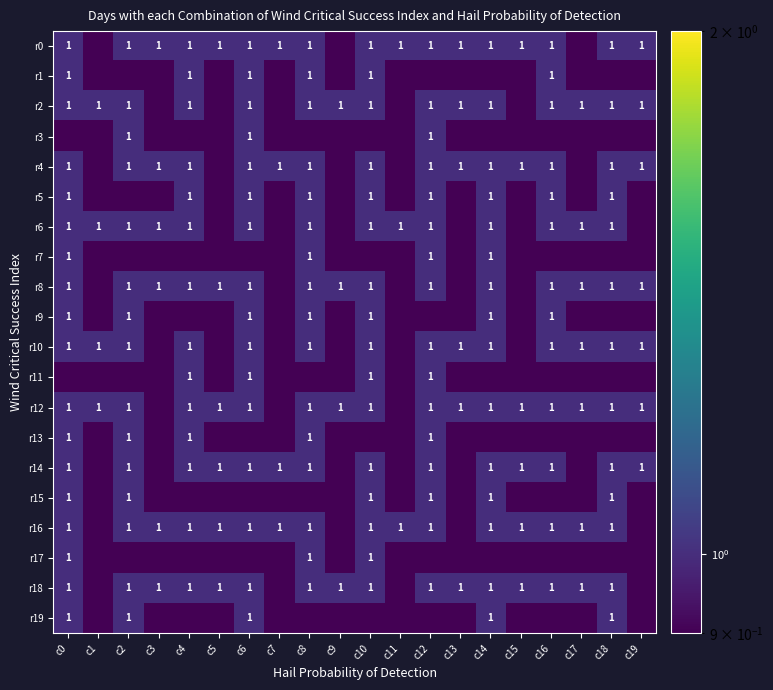

The r4 series shows 0.3 at c7. True or false?

False